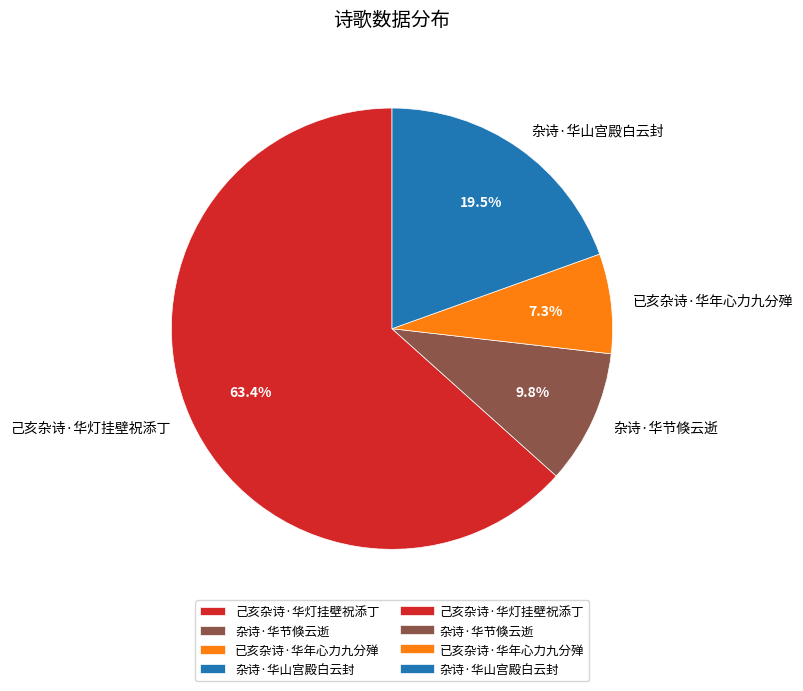

To the nearest percent, what portion does 己亥杂诗·华灯挂壁祝添丁 represent?

63%